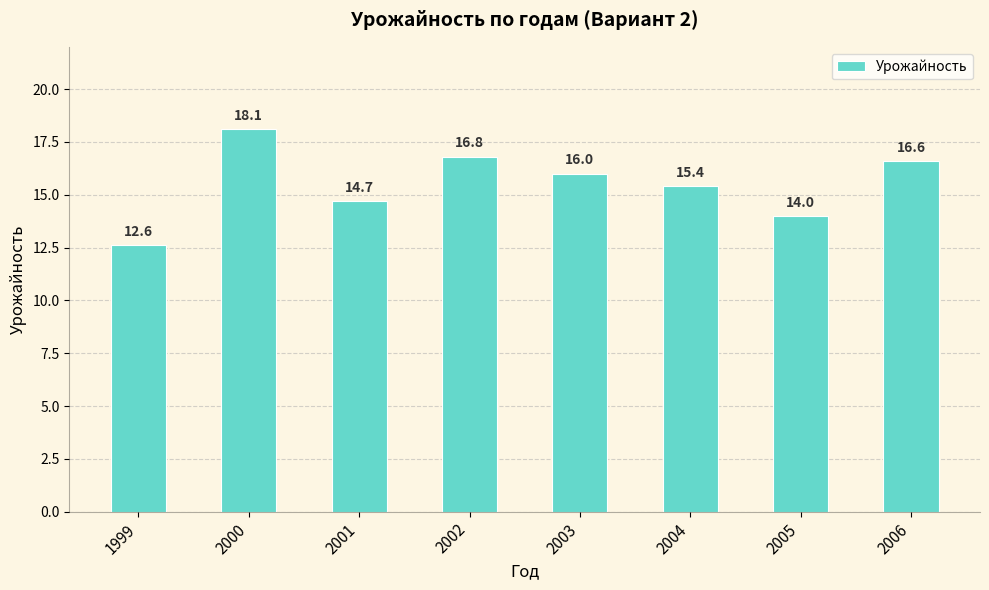

List the labels in order of value, largest first.

2000, 2002, 2006, 2003, 2004, 2001, 2005, 1999